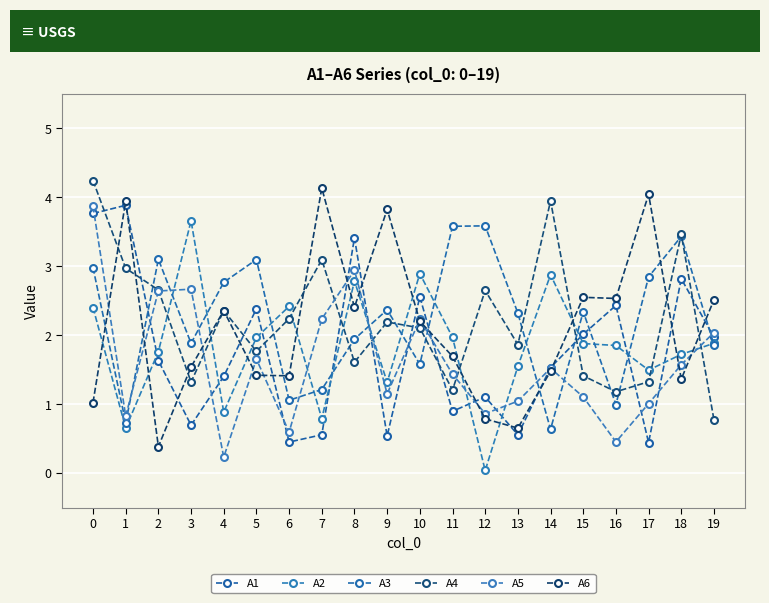

At which label does A6 reach its minimum?

2